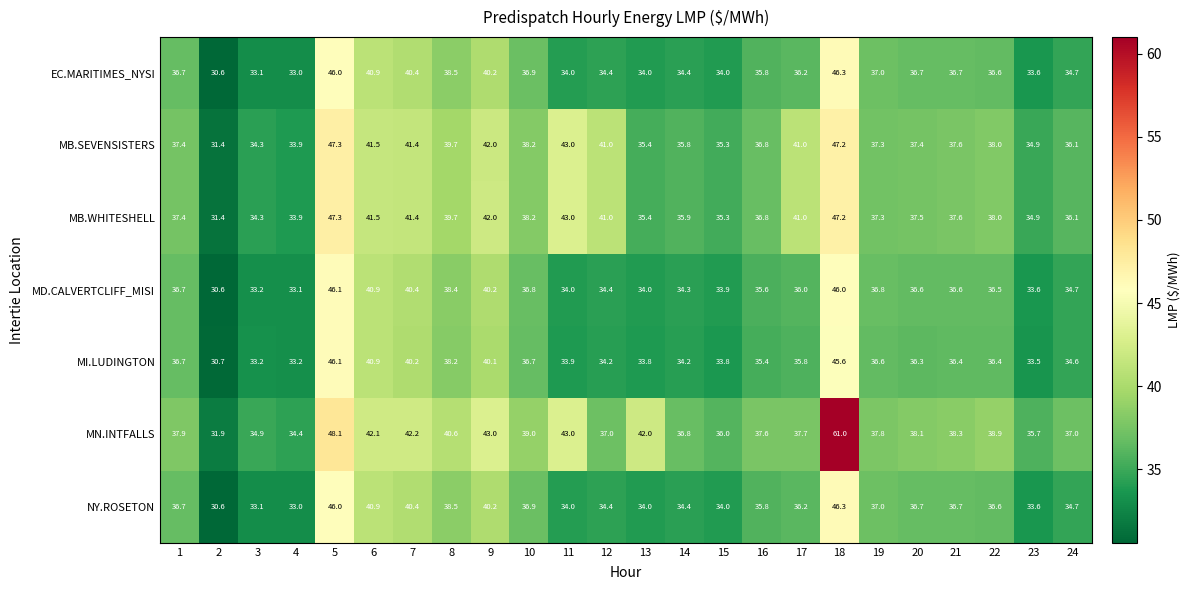

What value does the EC.MARITIMES_NYSI series have at 23?

33.6